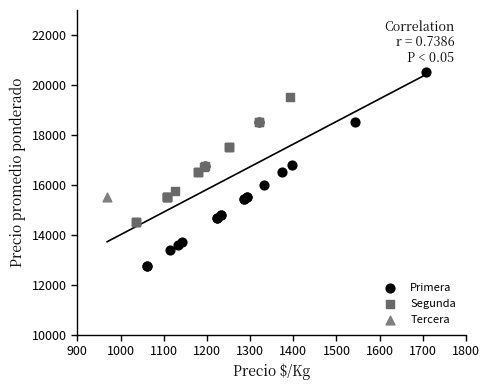

Which series reaches the minimum Y coordinate?

Primera